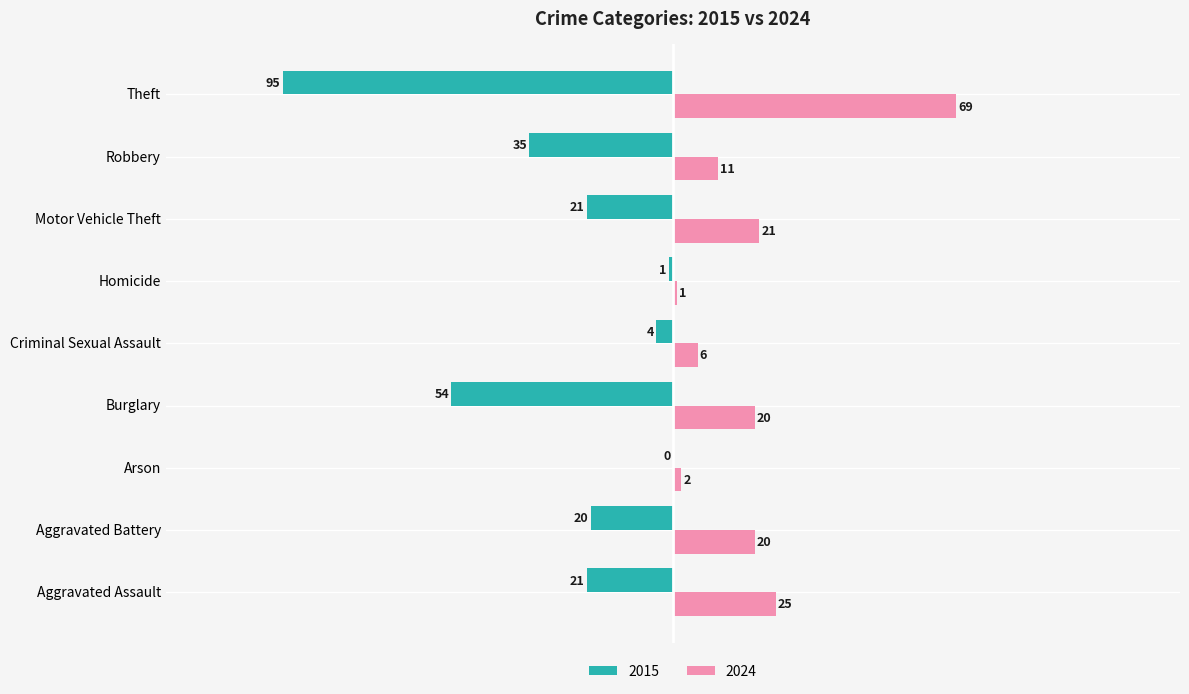

How many categories are shown in the chart?

9